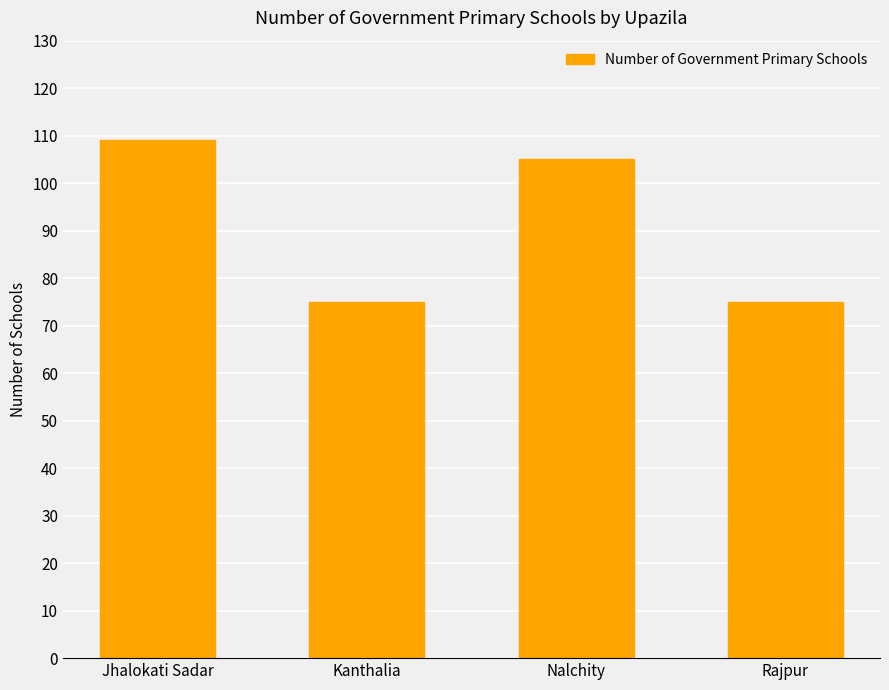

Reading right to left, list all the values displayed in this chart.

75	105	75	109